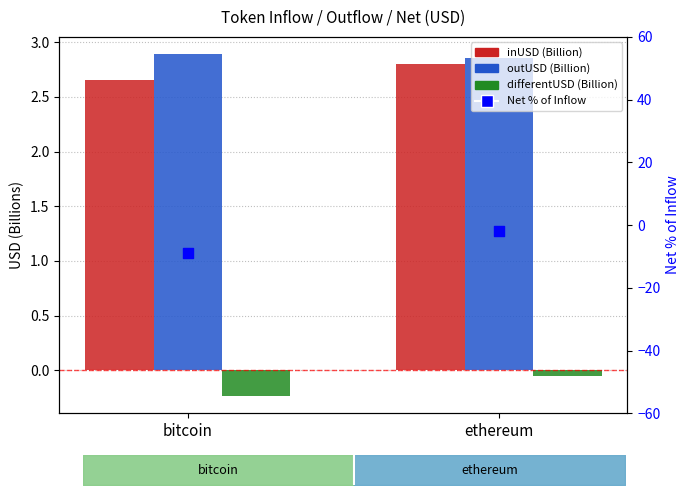

What is the total value across all series at bitcoin?

-3.6